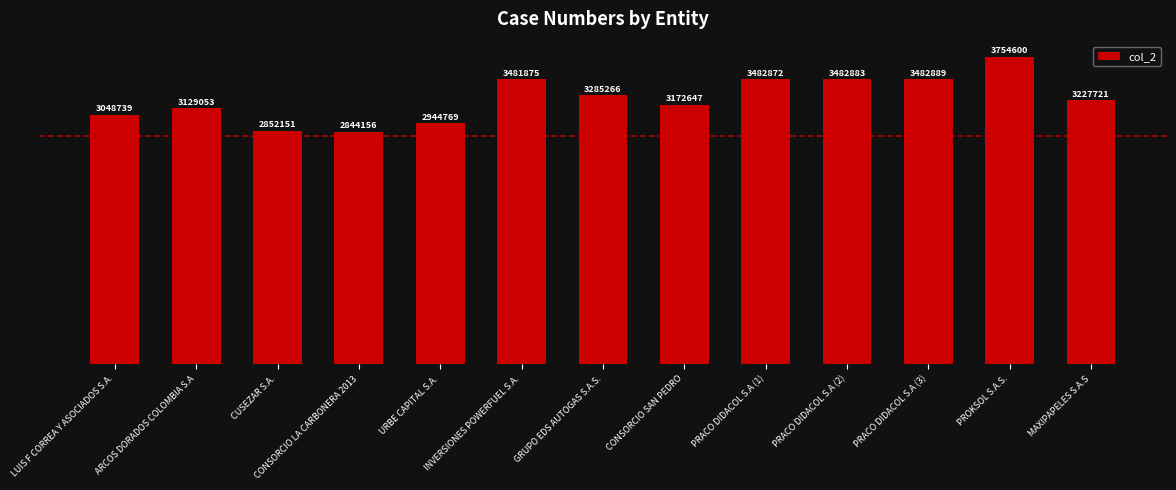

List the labels in order of value, smallest first.

CONSORCIO LA CARBONERA 2013, CUSEZAR S.A., URBE CAPITAL S.A., LUIS F CORREA Y ASOCIADOS S.A., ARCOS DORADOS COLOMBIA S.A, CONSORCIO SAN PEDRO, MAXIPAPELES S.A.S, GRUPO EDS AUTOGAS S.A.S., INVERSIONES POWERFUEL S.A., PRACO DIDACOL S.A (1), PRACO DIDACOL S.A (2), PRACO DIDACOL S.A (3), PROKSOL S.A.S.